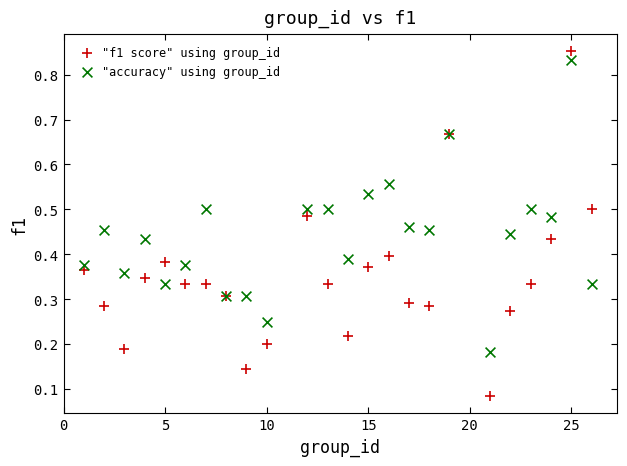

Which series contains the lowest Y value?

"f1 score" using group_id